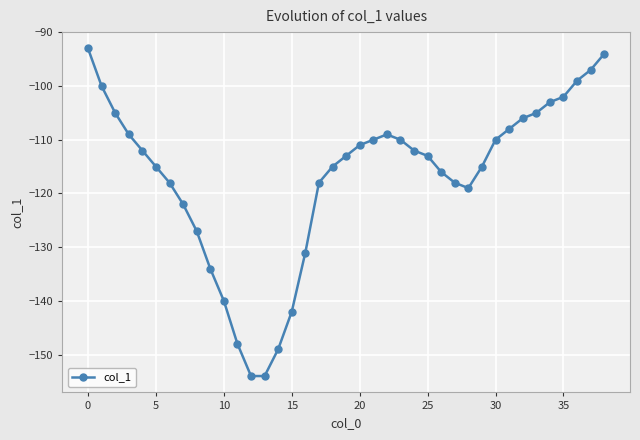

What is the maximum value shown in the chart?

-93